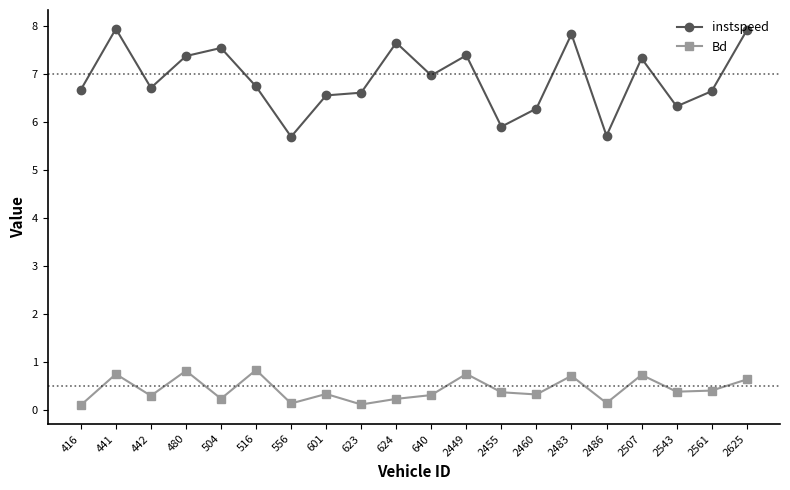

Is the value of Bd at 2625 greater than the value of instspeed at 2486?

No